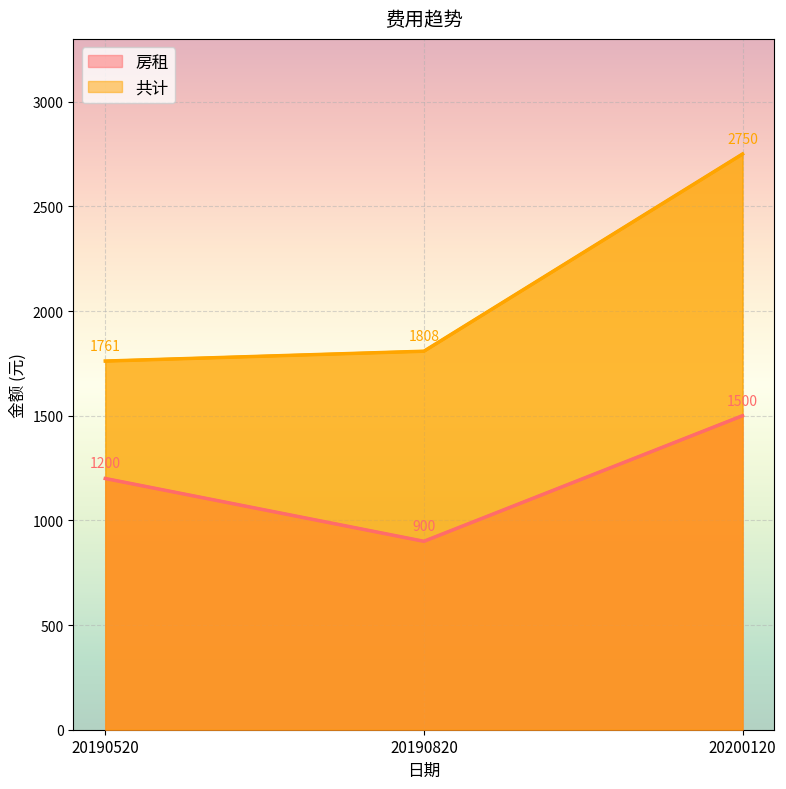

Reading left to right, list all the values displayed in this chart.

房租: 1200	900	1500
共计: 1761	1808	2750